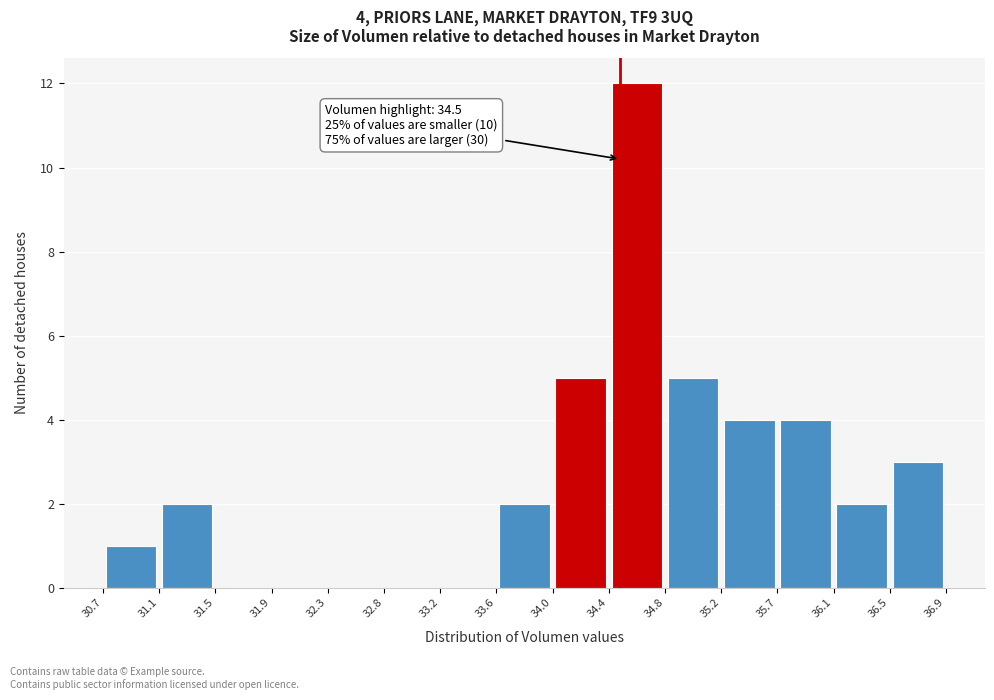

Which range on the x-axis has the tallest bar?

34.4 to 34.8